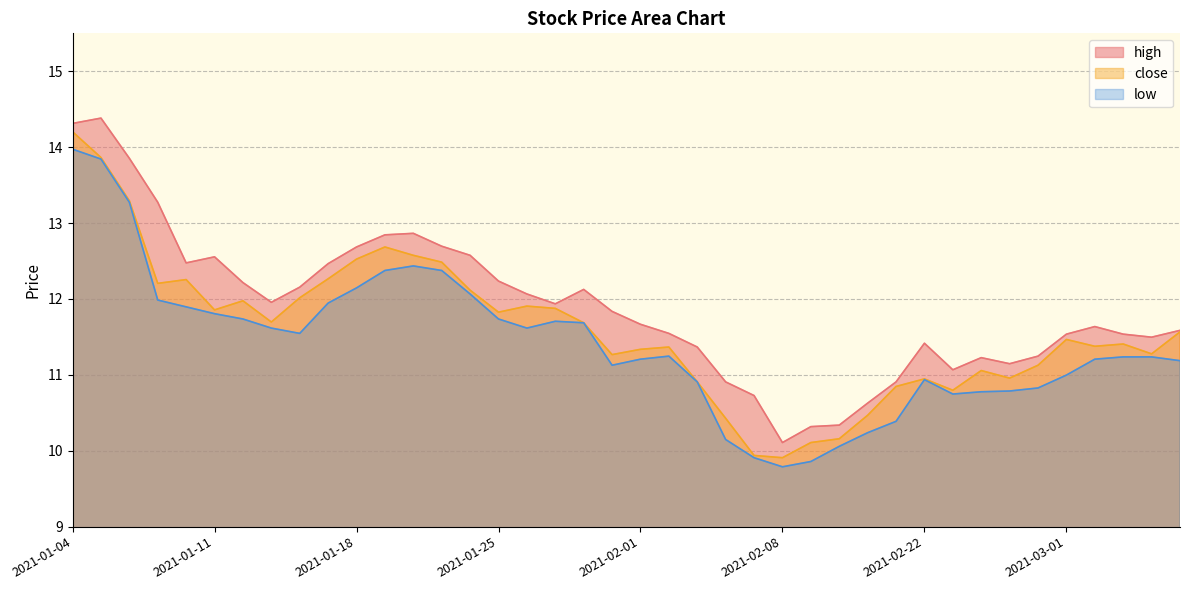

True or false: low and high cross at least once.

False